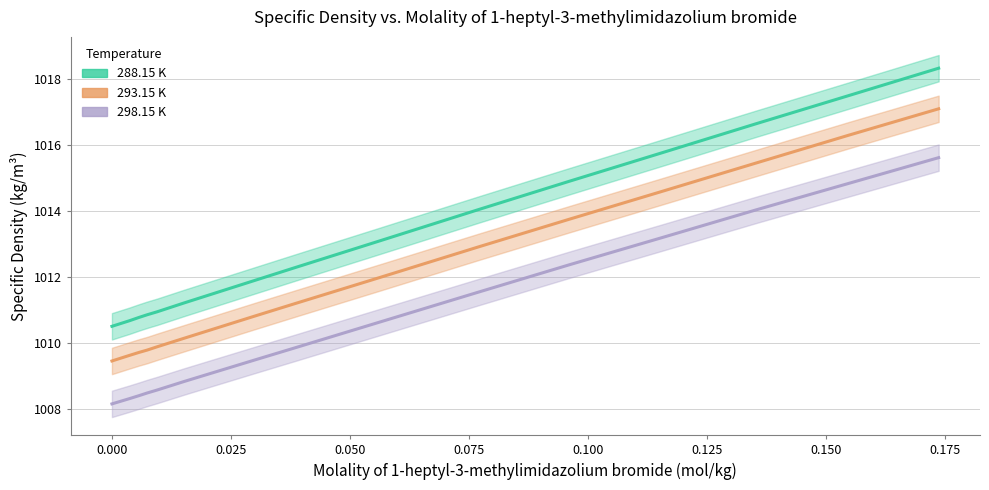

Does the chart have visible grid lines?

Yes